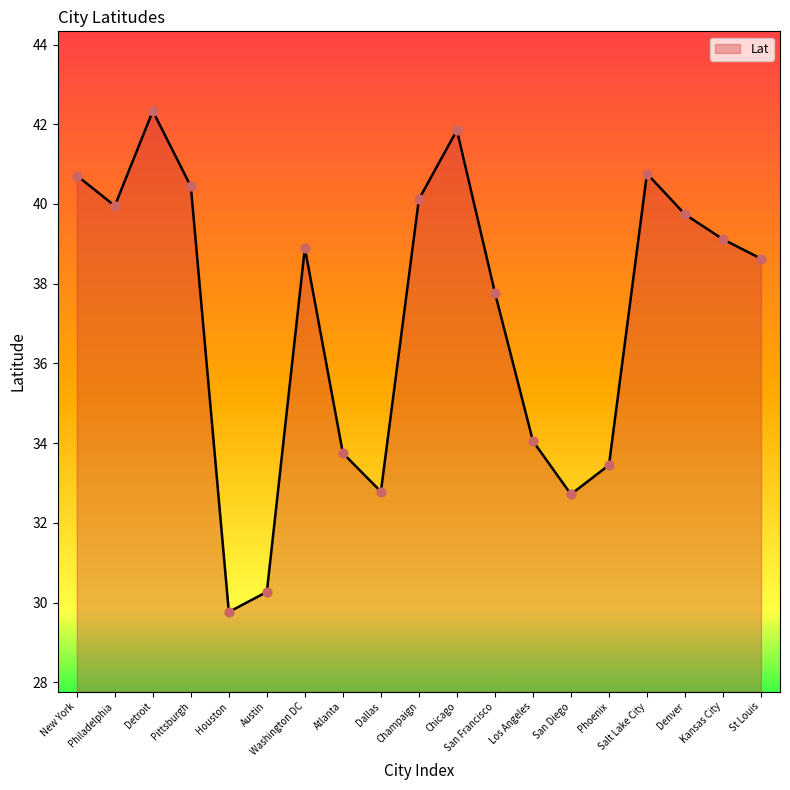

What is the ratio of the value at Washington DC to the value at San Diego?

1.2